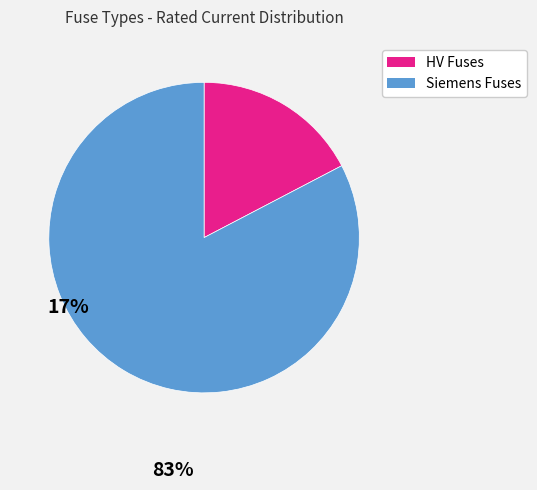

Is there any slice that represents more than half of the pie?

Yes